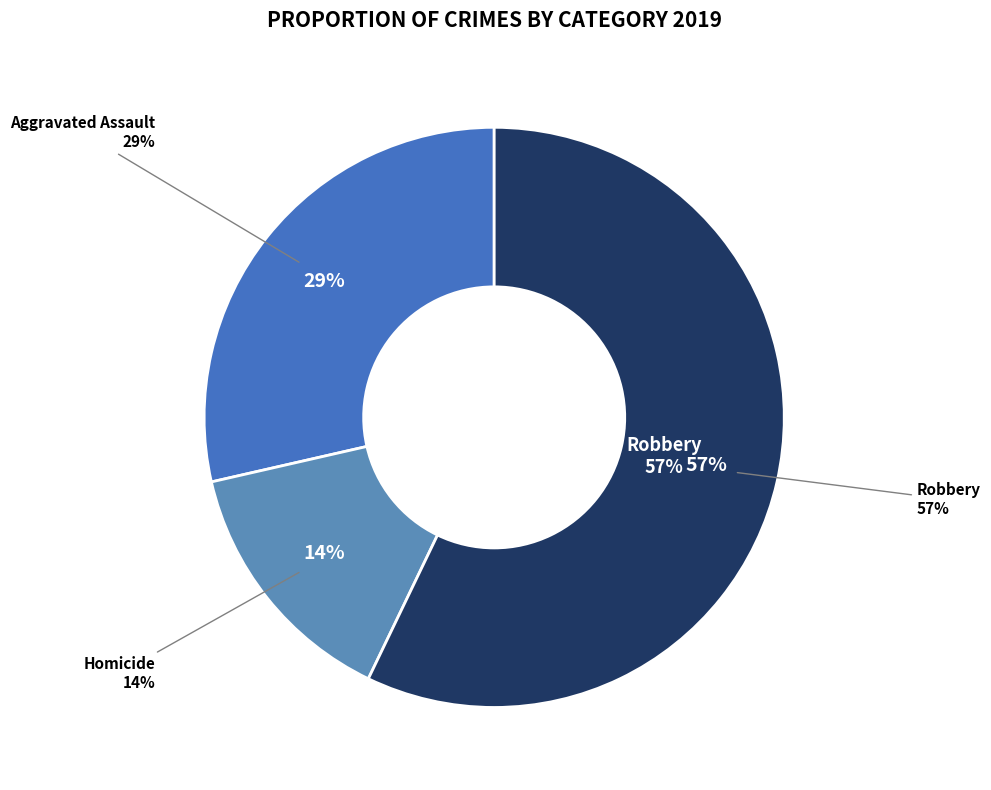

True or false: Homicide accounts for 8% of the total.

False